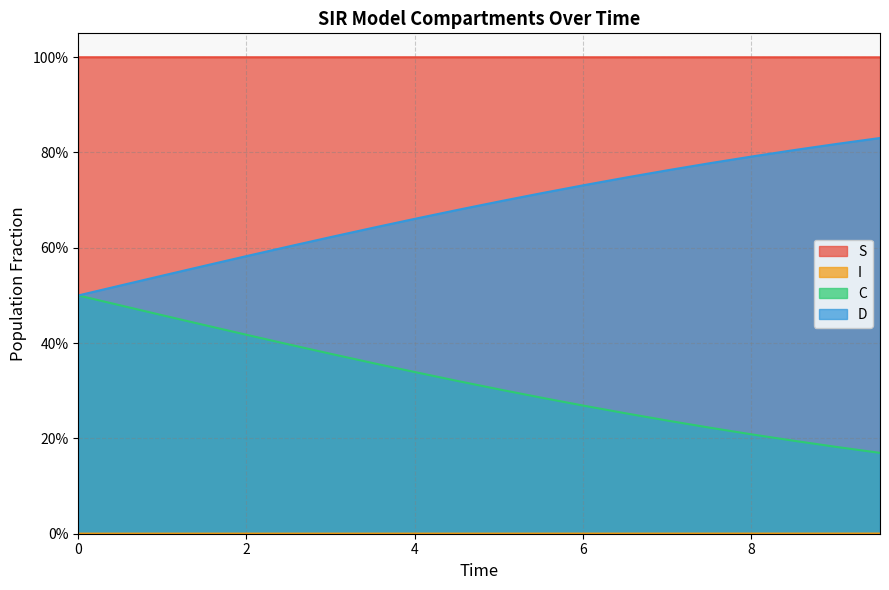

What is the difference between the maximum and second lowest values in the C series?

0.3